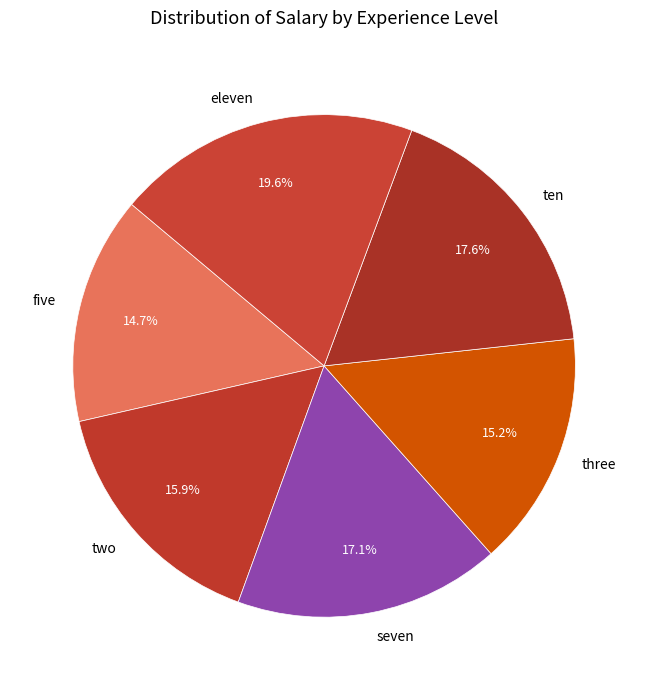

What percentage is the five slice, to the nearest percent?

15%